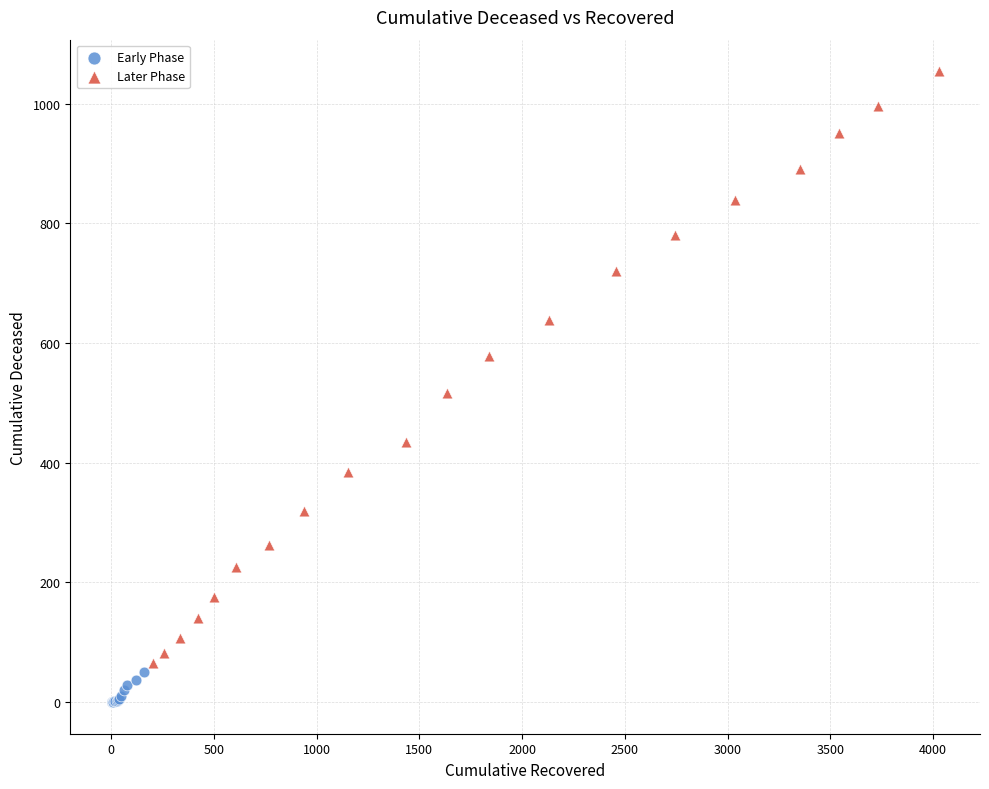

Which series contains the highest Y value?

Later Phase